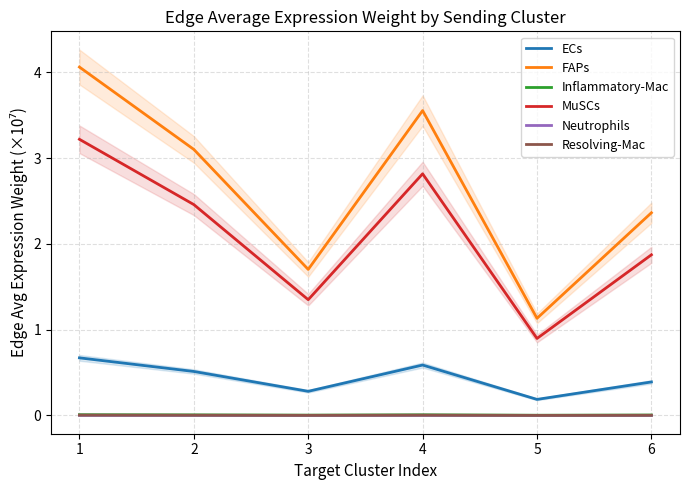

Which series has the widest spread of values?

FAPs